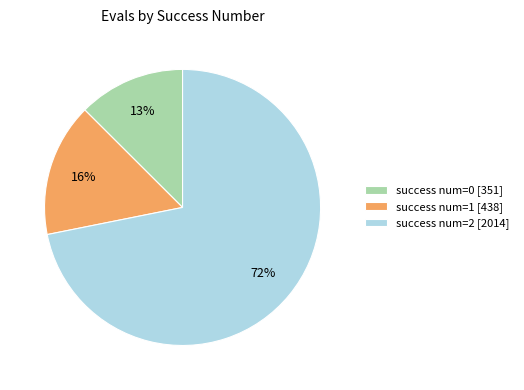

To the nearest percent, what is the average slice percentage?

33%